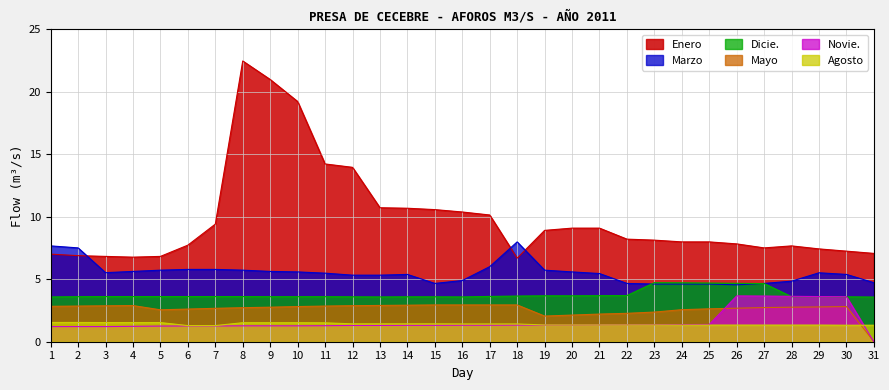

Reading right to left, extract all data points from this chart.

Enero: 31=7.1	30=7.2	29=7.4	28=7.7	27=7.5	26=7.8	25=8.0	24=8.0	23=8.1	22=8.2	21=9.1	20=9.1	19=8.9	18=6.7	17=10.1	16=10.4	15=10.6	14=10.7	13=10.7	12=13.9	11=14.2	10=19.2	9=21.0	8=22.4	7=9.4	6=7.7	5=6.8	4=6.8	3=6.8	2=6.9	1=7.0
Marzo: 31=4.7	30=5.4	29=5.5	28=4.8	27=4.7	26=4.5	25=4.6	24=4.6	23=4.6	22=4.7	21=5.5	20=5.6	19=5.7	18=8.0	17=6.0	16=4.9	15=4.7	14=5.4	13=5.3	12=5.3	11=5.5	10=5.6	9=5.6	8=5.7	7=5.8	6=5.8	5=5.7	4=5.6	3=5.5	2=7.5	1=7.7
Mayo: 31=0.0	30=2.8	29=2.8	28=2.8	27=2.7	26=2.7	25=2.6	24=2.6	23=2.4	22=2.3	21=2.2	20=2.1	19=2.0	18=2.9	17=2.9	16=2.9	15=2.9	14=2.9	13=2.9	12=2.9	11=2.9	10=2.8	9=2.8	8=2.7	7=2.7	6=2.6	5=2.5	4=2.9	3=2.9	2=2.9	1=2.8
Dicie.: 31=3.6	30=3.6	29=3.6	28=3.6	27=4.7	26=4.7	25=4.7	24=4.7	23=4.7	22=3.7	21=3.7	20=3.7	19=3.7	18=3.6	17=3.6	16=3.6	15=3.6	14=3.6	13=3.6	12=3.6	11=3.6	10=3.6	9=3.6	8=3.6	7=3.6	6=3.6	5=3.6	4=3.6	3=3.6	2=3.6	1=3.6
Novie.: 31=0.0	30=3.6	29=3.6	28=3.6	27=3.6	26=3.7	25=1.4	24=1.4	23=1.4	22=1.4	21=1.3	20=1.3	19=1.3	18=1.3	17=1.3	16=1.3	15=1.3	14=1.3	13=1.3	12=1.3	11=1.3	10=1.3	9=1.3	8=1.3	7=1.3	6=1.3	5=1.2	4=1.2	3=1.2	2=1.2	1=1.2
Agosto: 31=1.3	30=1.3	29=1.3	28=1.3	27=1.3	26=1.3	25=1.3	24=1.3	23=1.3	22=1.3	21=1.3	20=1.3	19=1.3	18=1.4	17=1.4	16=1.4	15=1.4	14=1.4	13=1.4	12=1.4	11=1.5	10=1.5	9=1.5	8=1.5	7=1.3	6=1.3	5=1.5	4=1.5	3=1.5	2=1.5	1=1.5